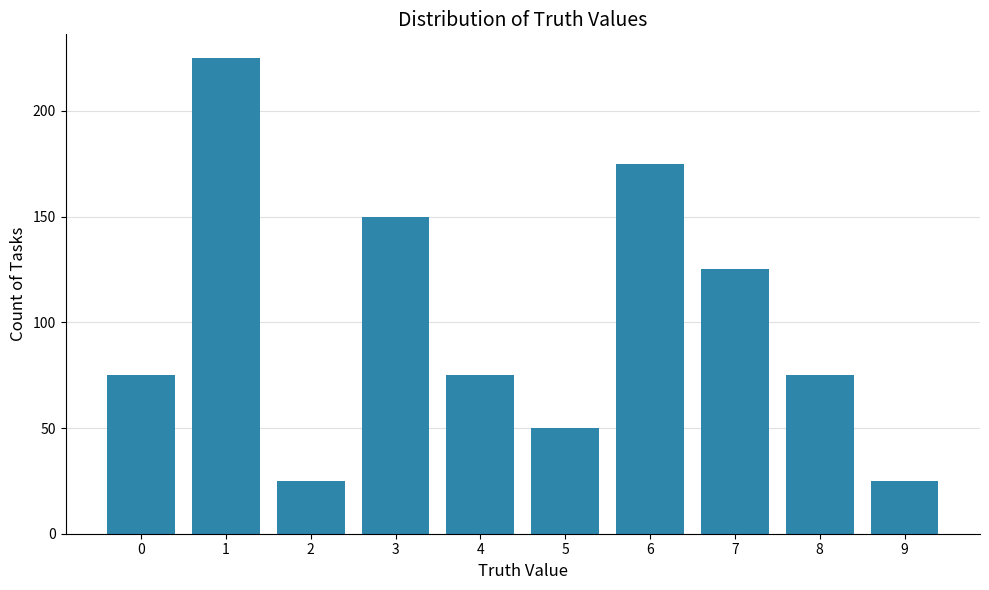

What is the change in value from 5 to 6?

+125